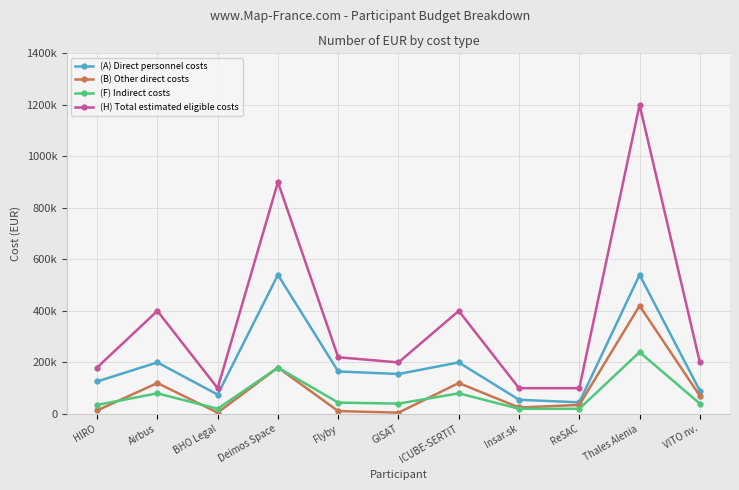

How many data points in (B) Other direct costs are above 35000?

5